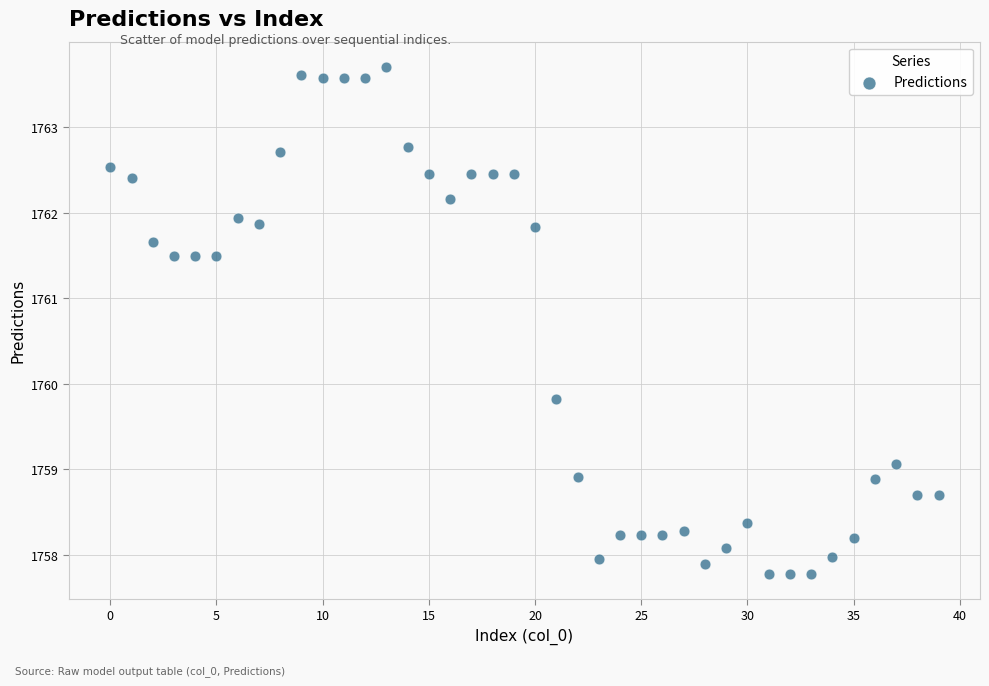

What Y value in the scatter plot is closest to 1760?

1759.8